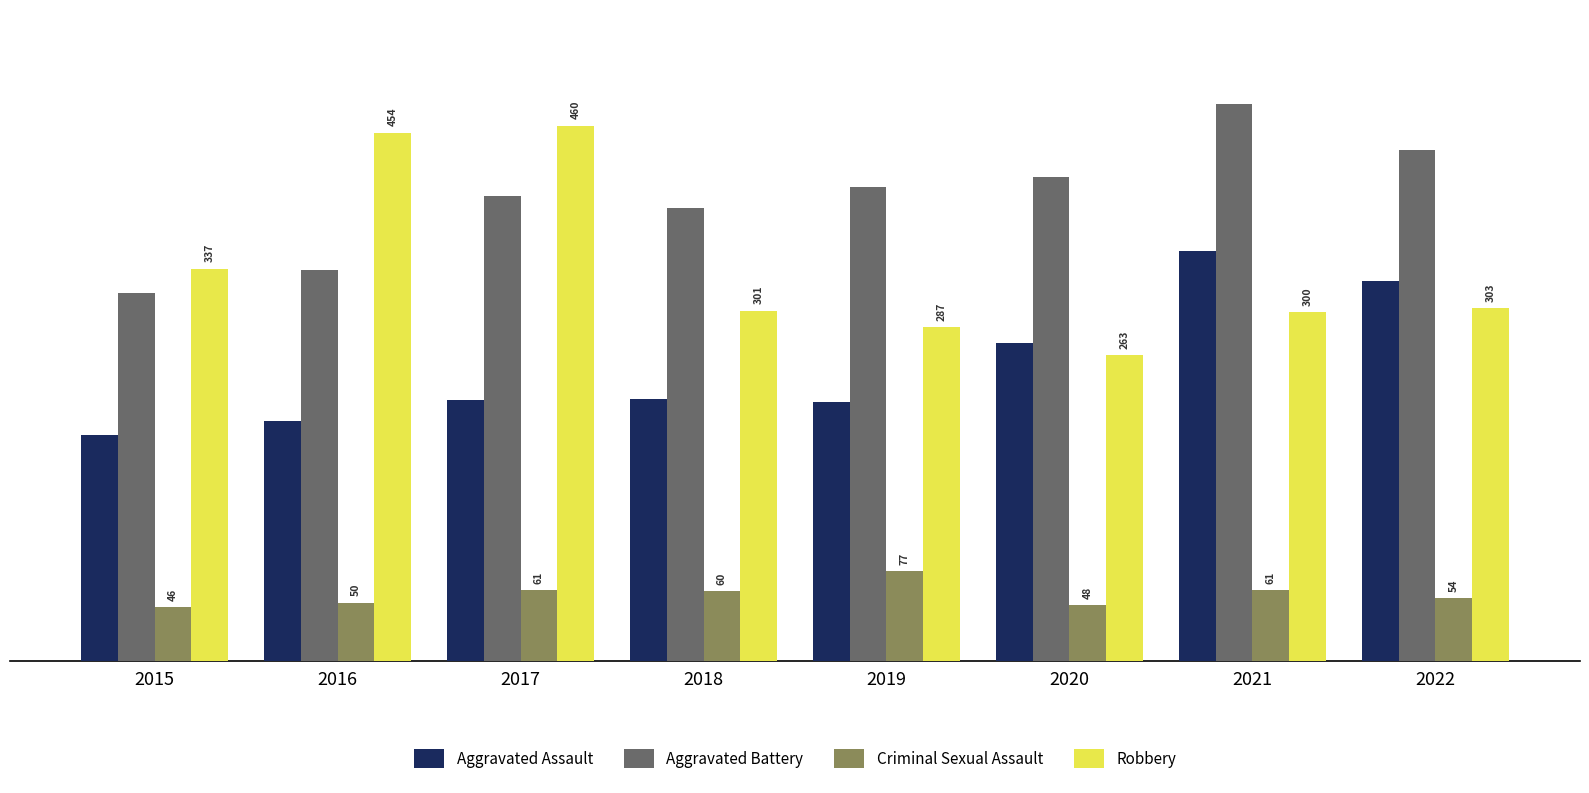

How many categories are shown in the chart?

8